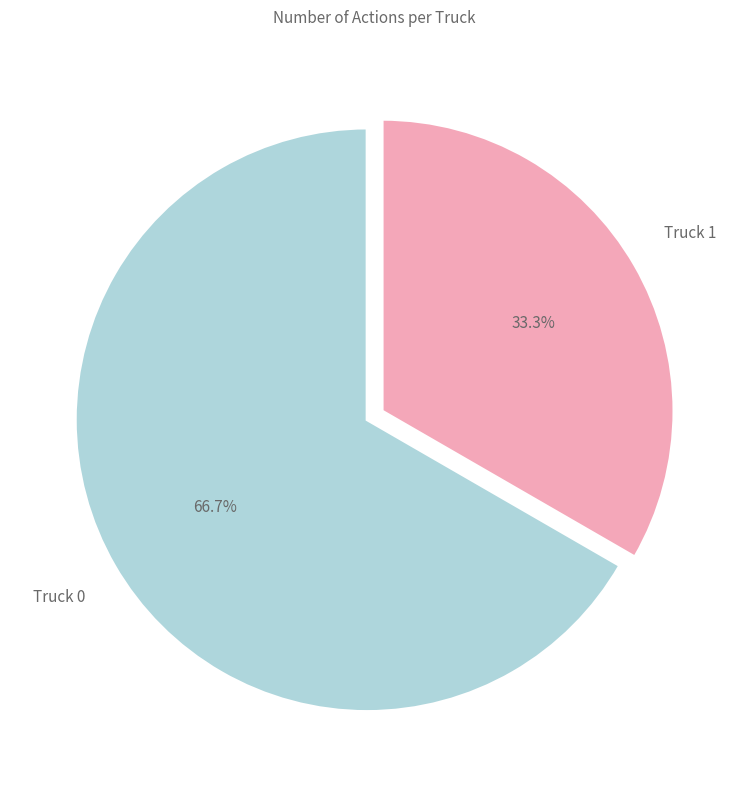

Is there any slice that represents more than half of the pie?

Yes